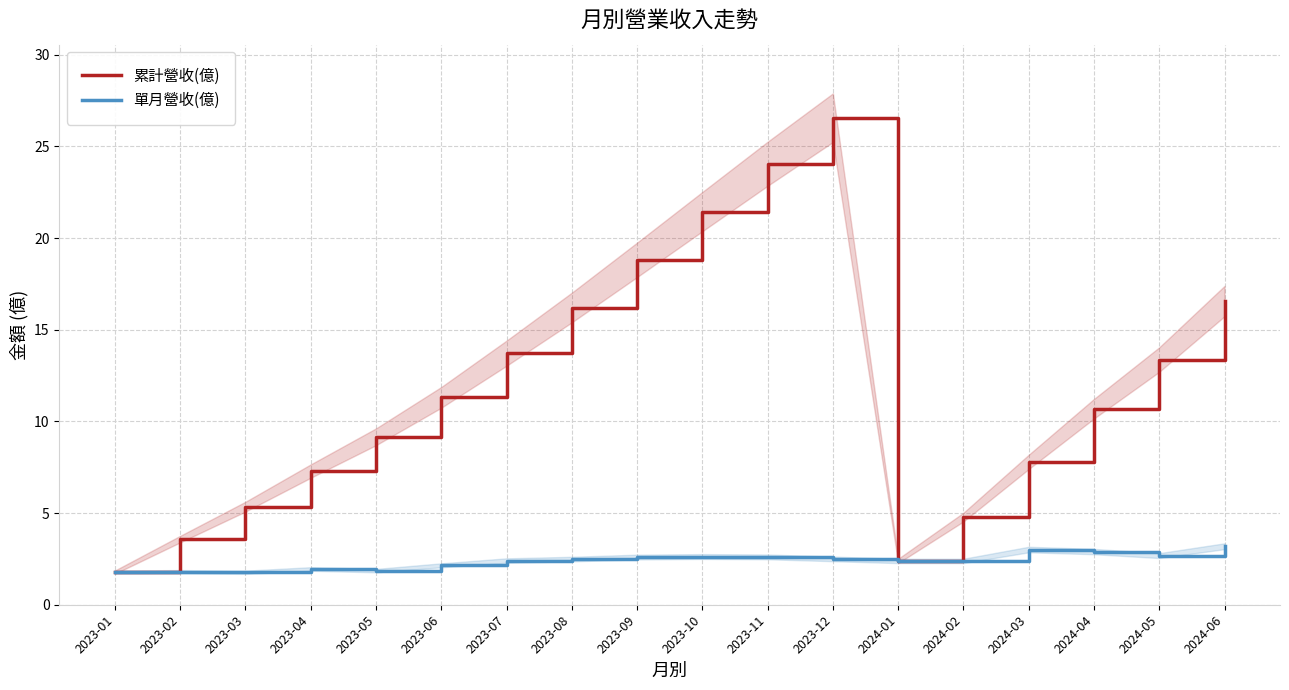

True or false: 累計營收(億) and 單月營收(億) intersect in this chart.

False